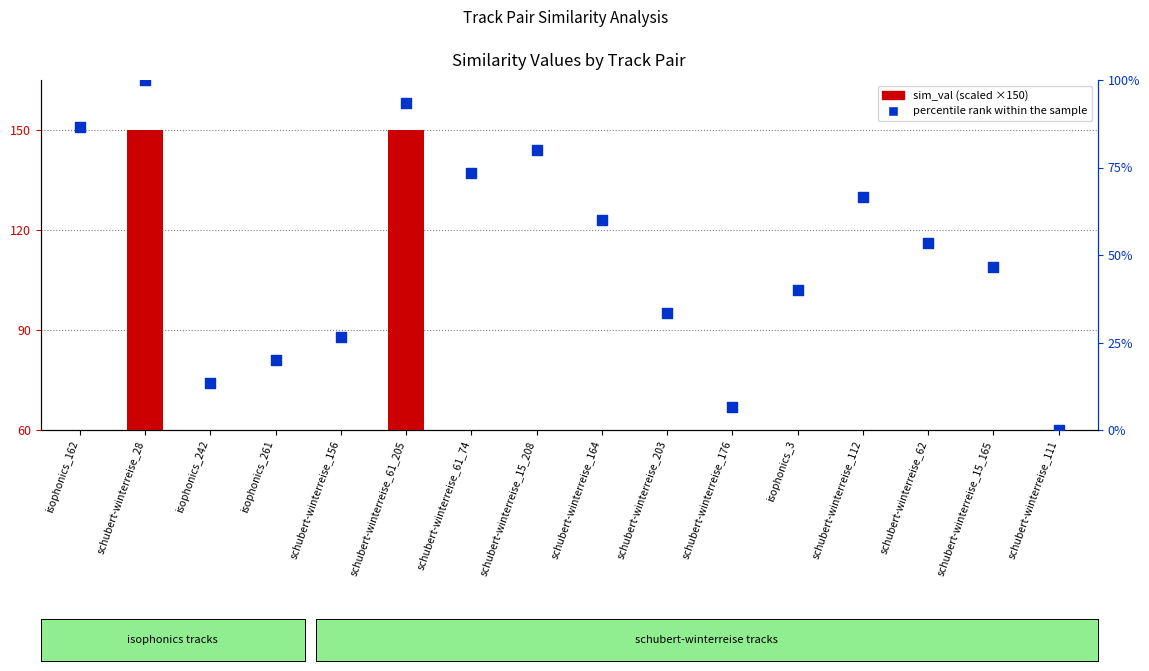

What is the total value across all series at schubert-winterreise_15_165?

66.9